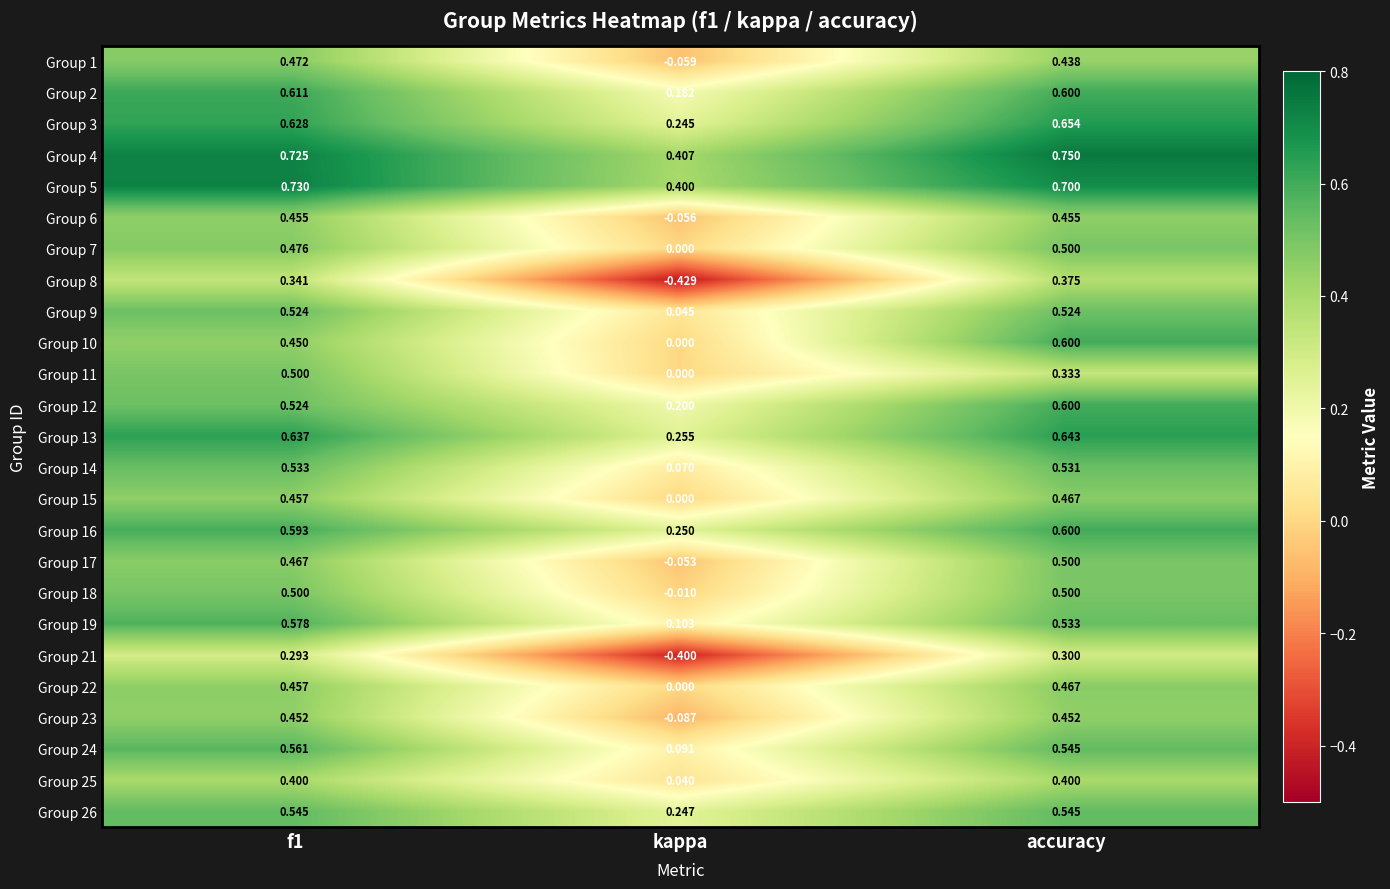

Where is Group 1 nearest to the value 0?

kappa